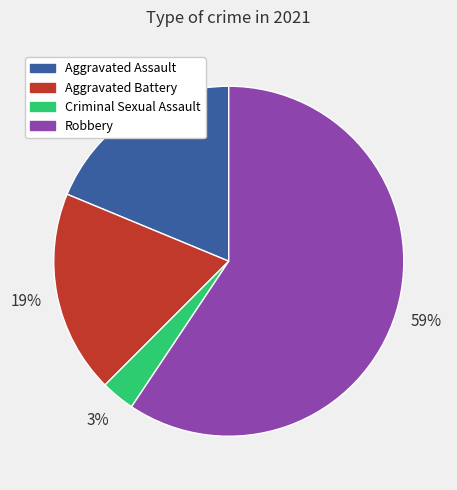

Which has a higher value, Criminal Sexual Assault or Robbery?

Robbery